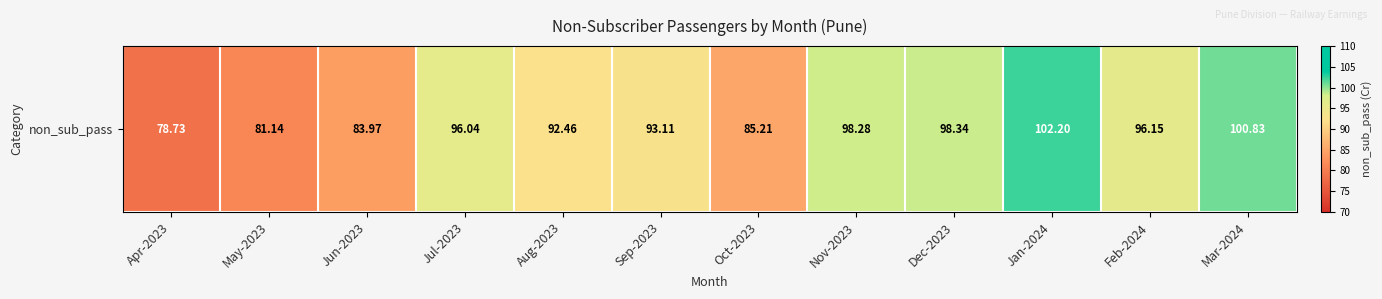

At which category does the chart reach its peak across all series?

Jan-2024